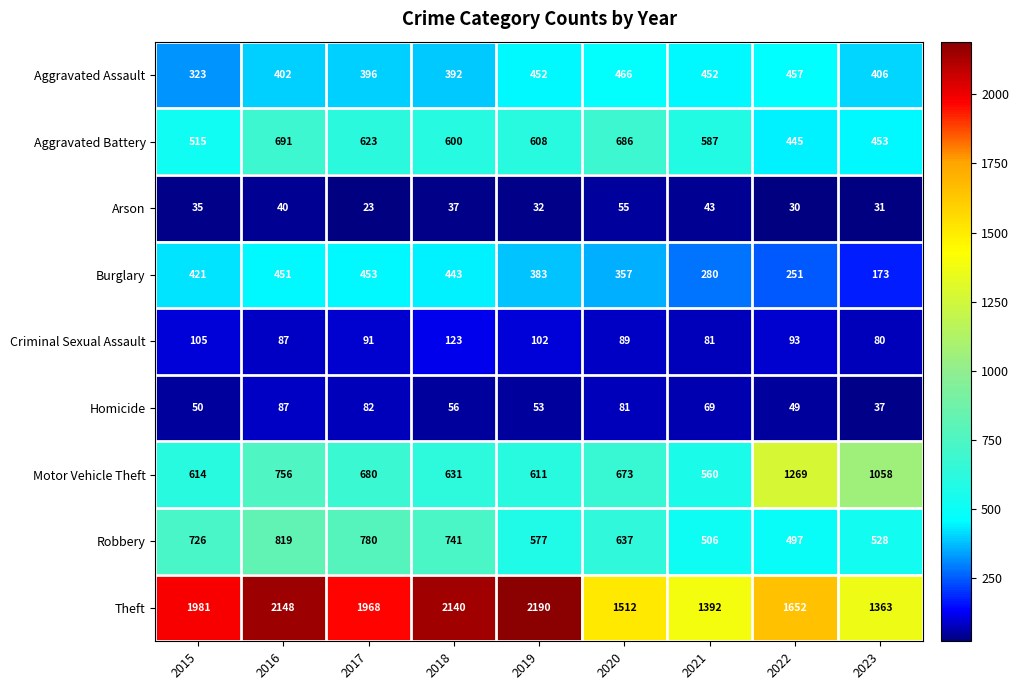

True or false: Aggravated Battery has a value of 1085 at 2020.

False